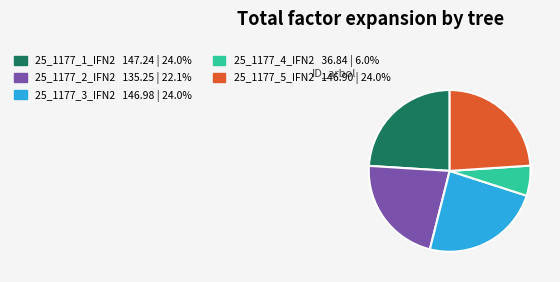

Approximately how many times larger is the value at 25_1177_3_IFN2 compared to 25_1177_4_IFN2?

4.0